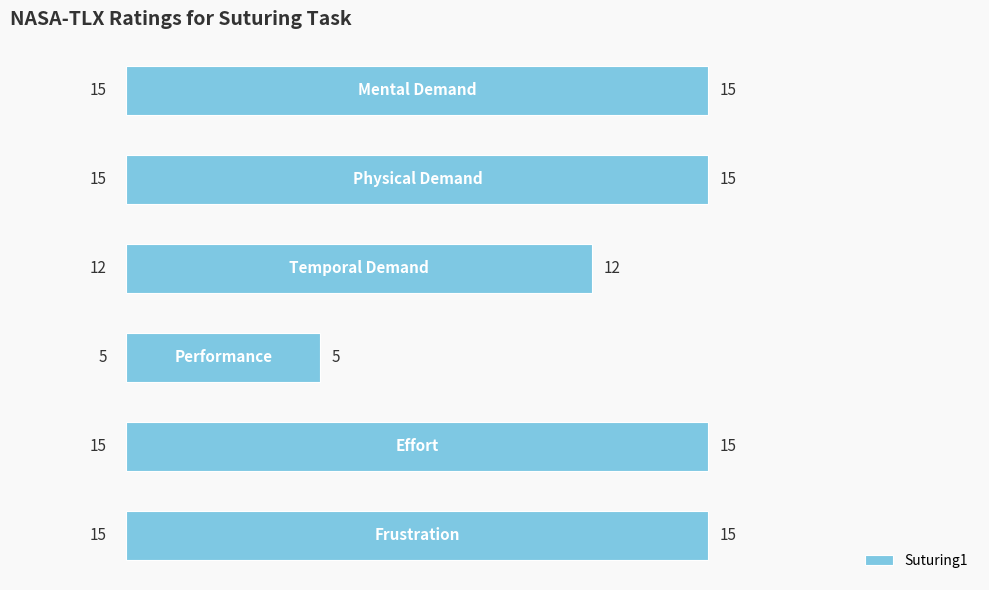

What is the minimum value shown in the chart?

5